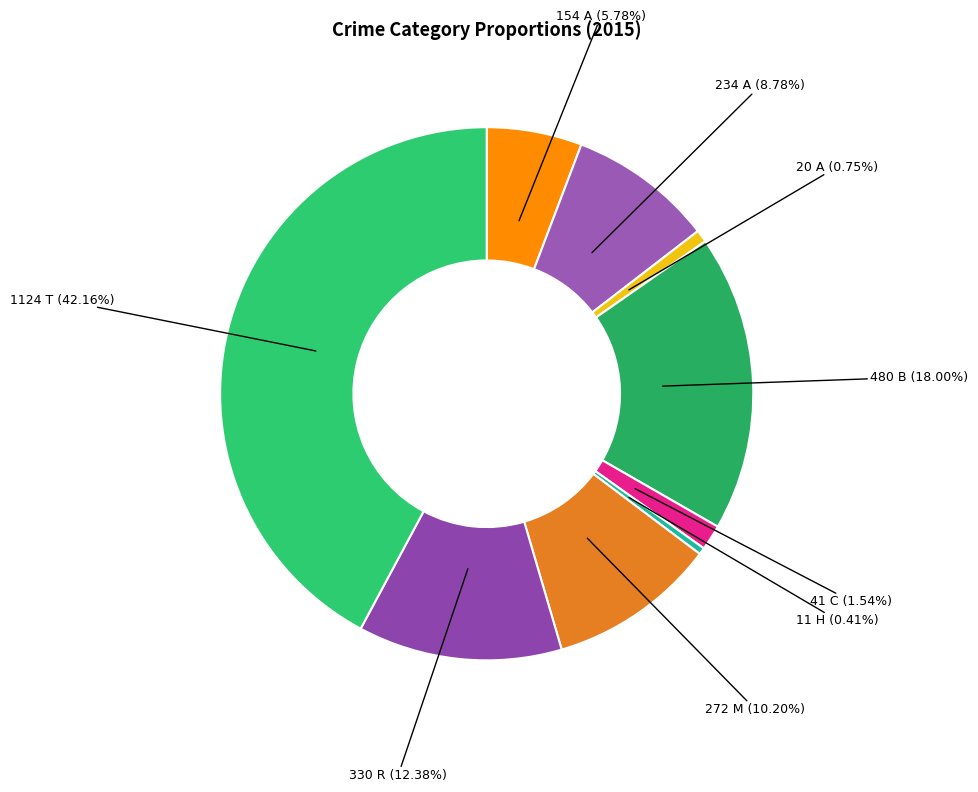

How many slices are in this pie chart?

9